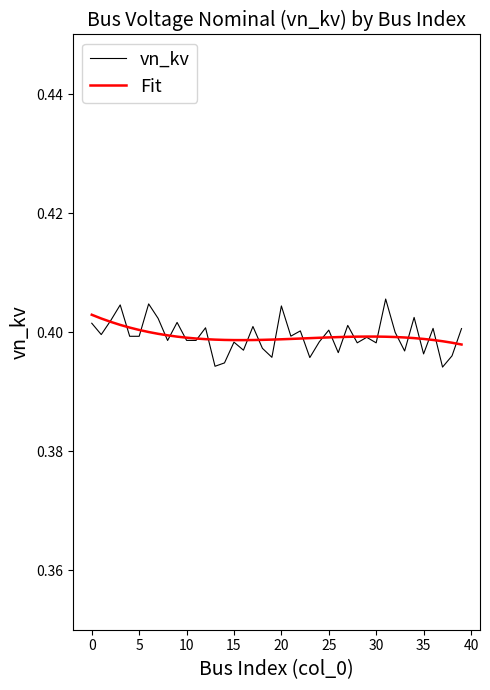

Which series has the widest spread of values?

vn_kv